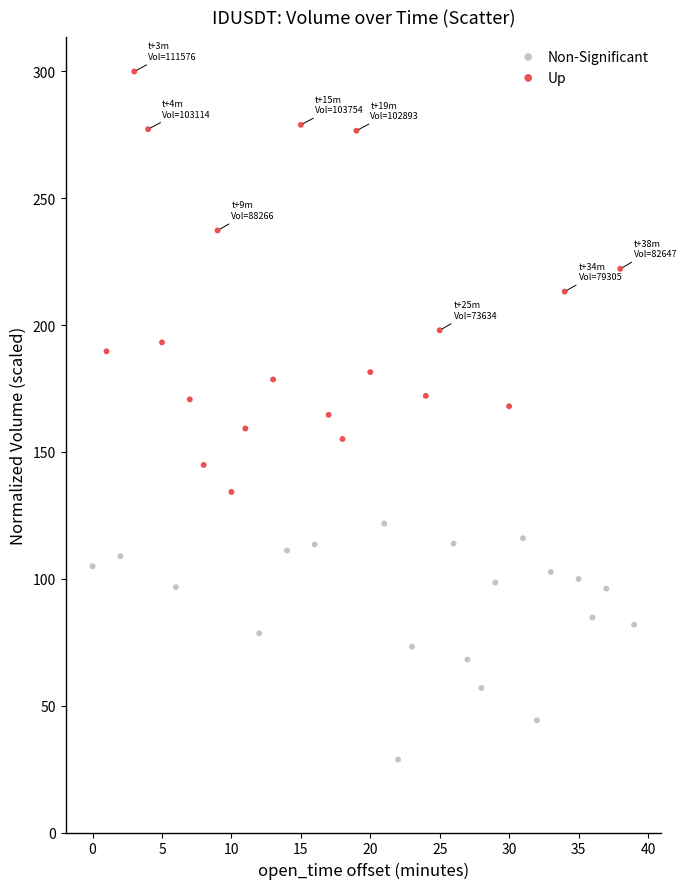

Which series reaches the maximum Y coordinate?

Up